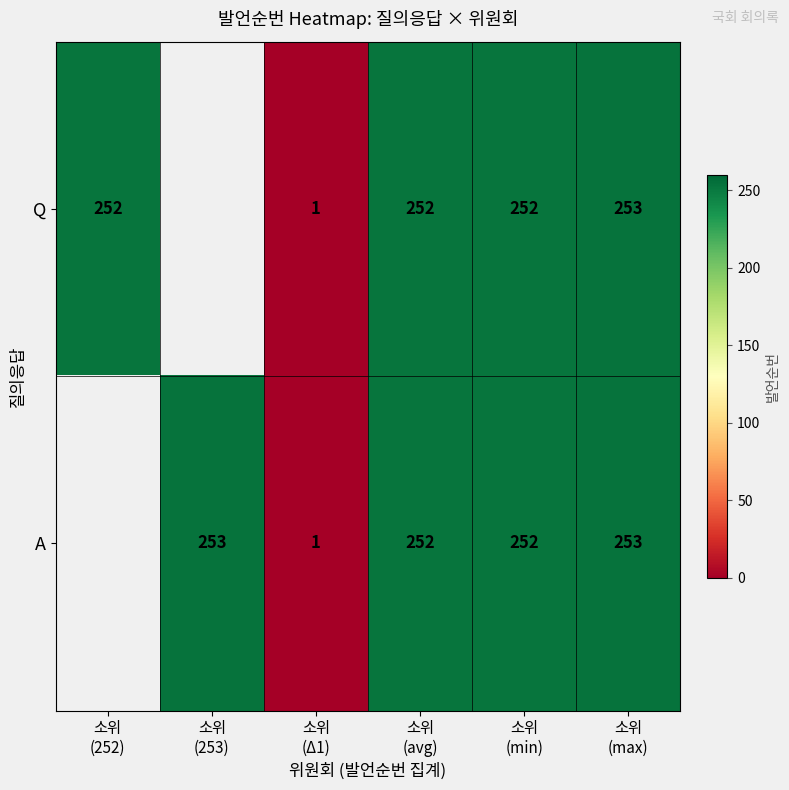

Is it true that A equals 365.6 at 소위 (max)?

False